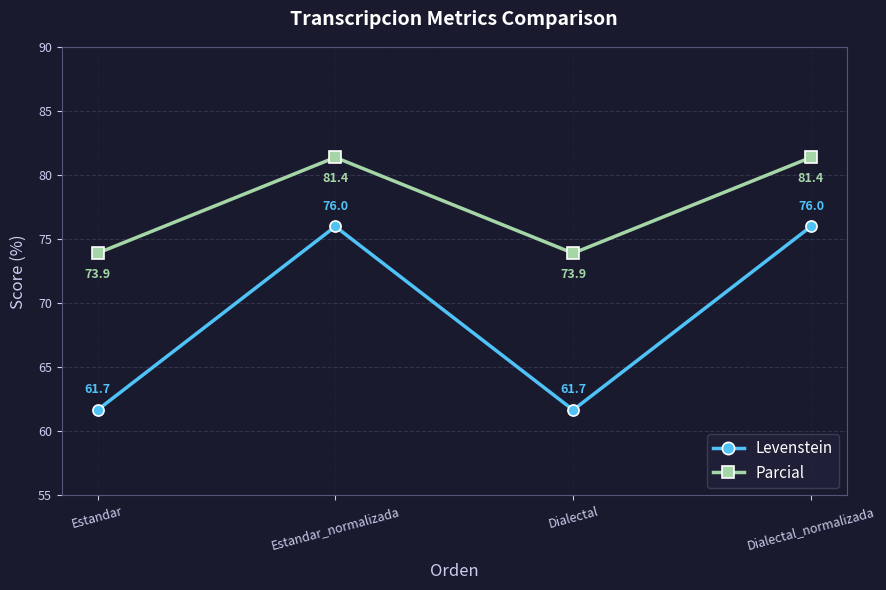

Reading left to right, extract all data points from this chart.

Levenstein: 61.7	76.0	61.7	76.0
Parcial: 73.9	81.4	73.9	81.4